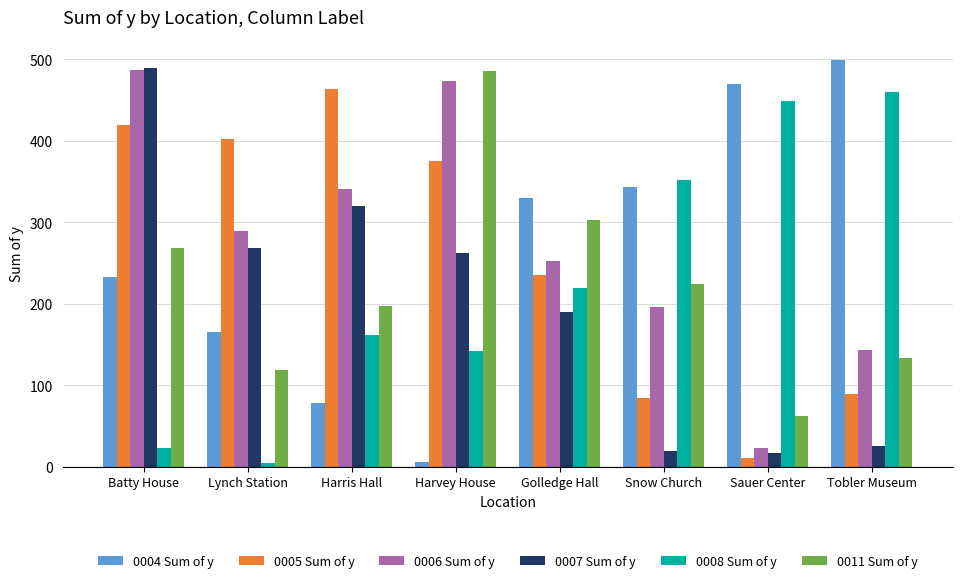

How many categories are shown in the chart?

8